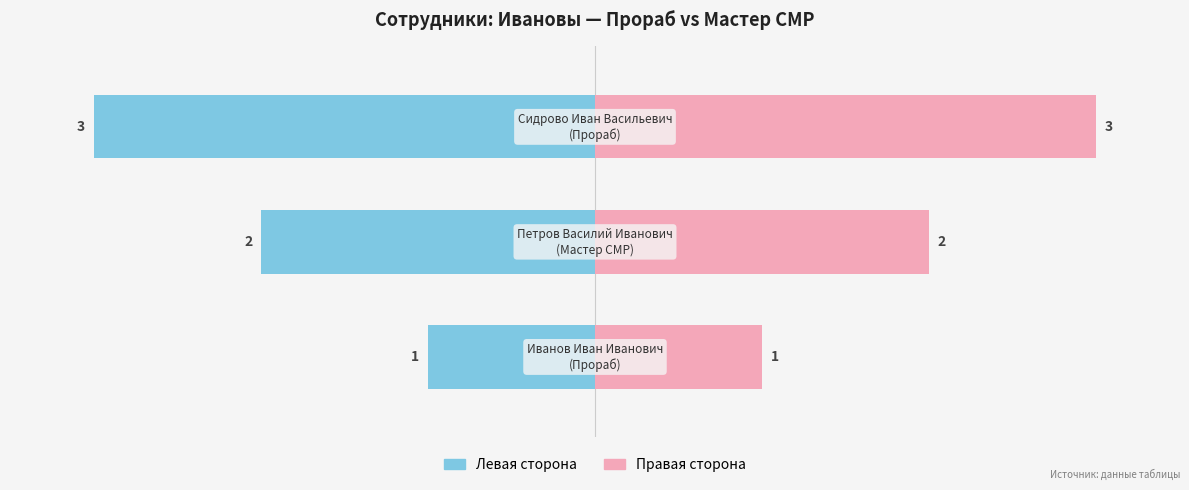

Reading right to left, extract all data points from this chart.

№ (левая сторона): 2=-3	1=-2	0=-1
№ (правая сторона): 2=3	1=2	0=1